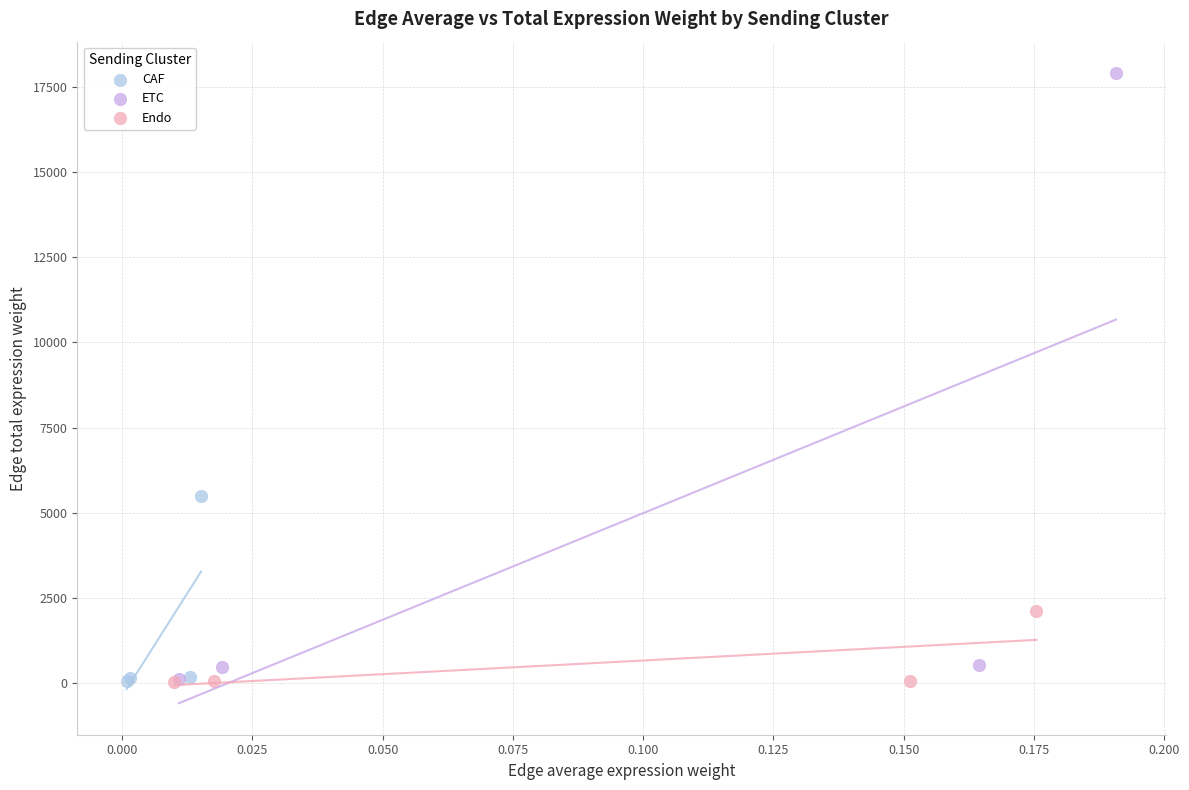

Which series has the largest Y range (max minus min)?

ETC